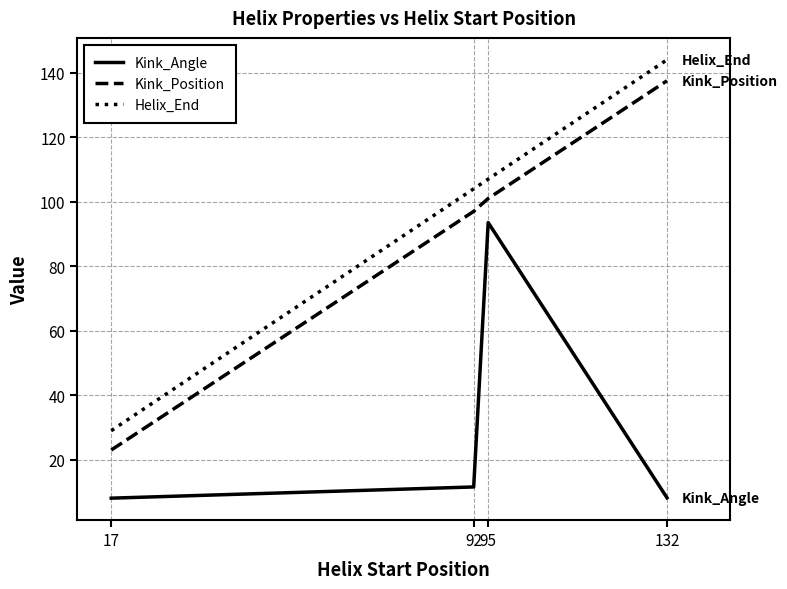

Is the value of Helix_End at 92 greater than the value of Kink_Position at 132?

No